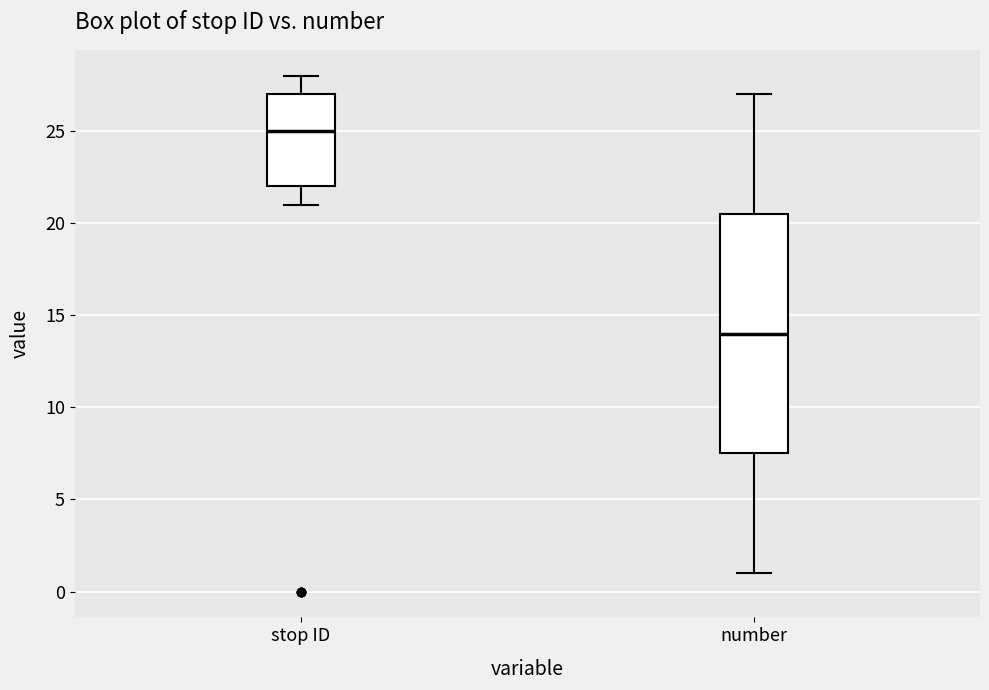

Reading left to right, transcribe this box plot: for each box, give where its median line is, the range the box spans, and where its two whiskers end, as read against the y-axis. The values are not printed on the chart, so give them approximately, as read against the axis.

stop ID: median 25.0, box 22.0 to 27.0, whiskers 21.0 to 28.0
number: median 14.0, box 7.5 to 20.5, whiskers 1.0 to 27.0